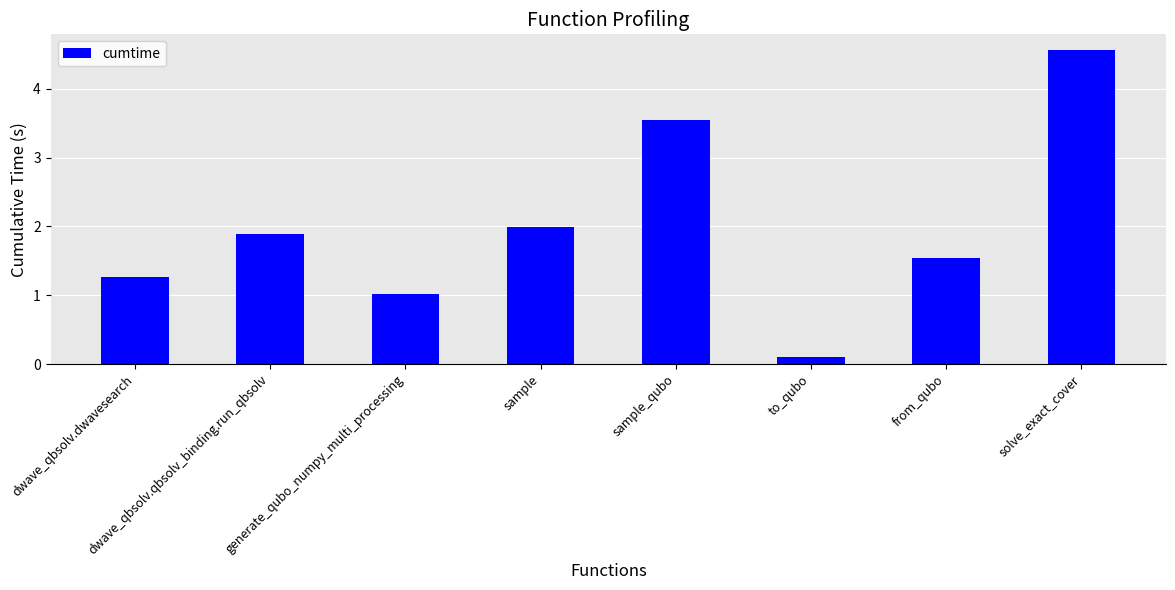

At which label is the value closest to 2?

sample